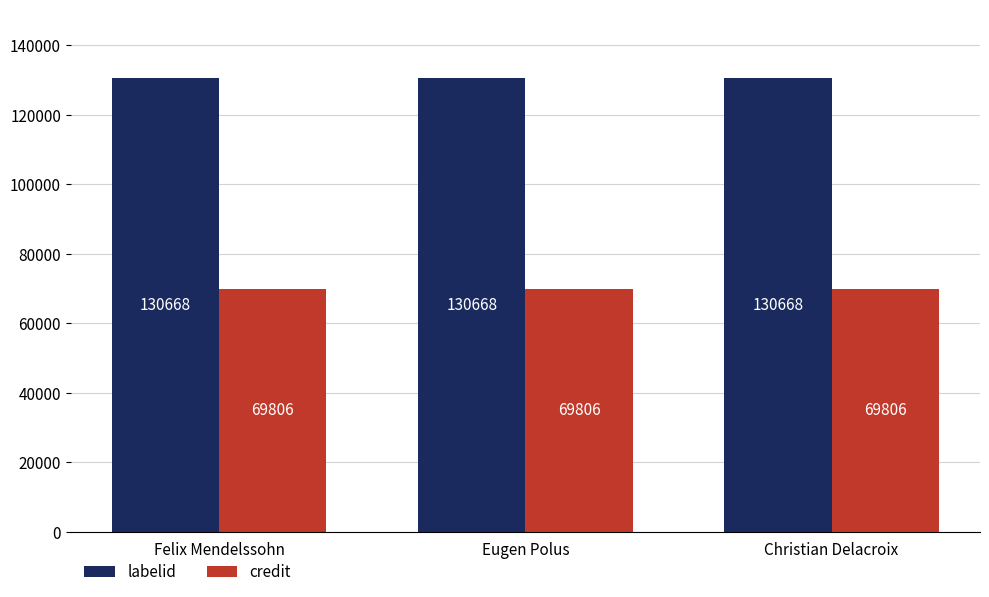

Reading left to right, transcribe all the data shown in this chart.

labelid: 130668	130668	130668
credit: 69806	69806	69806